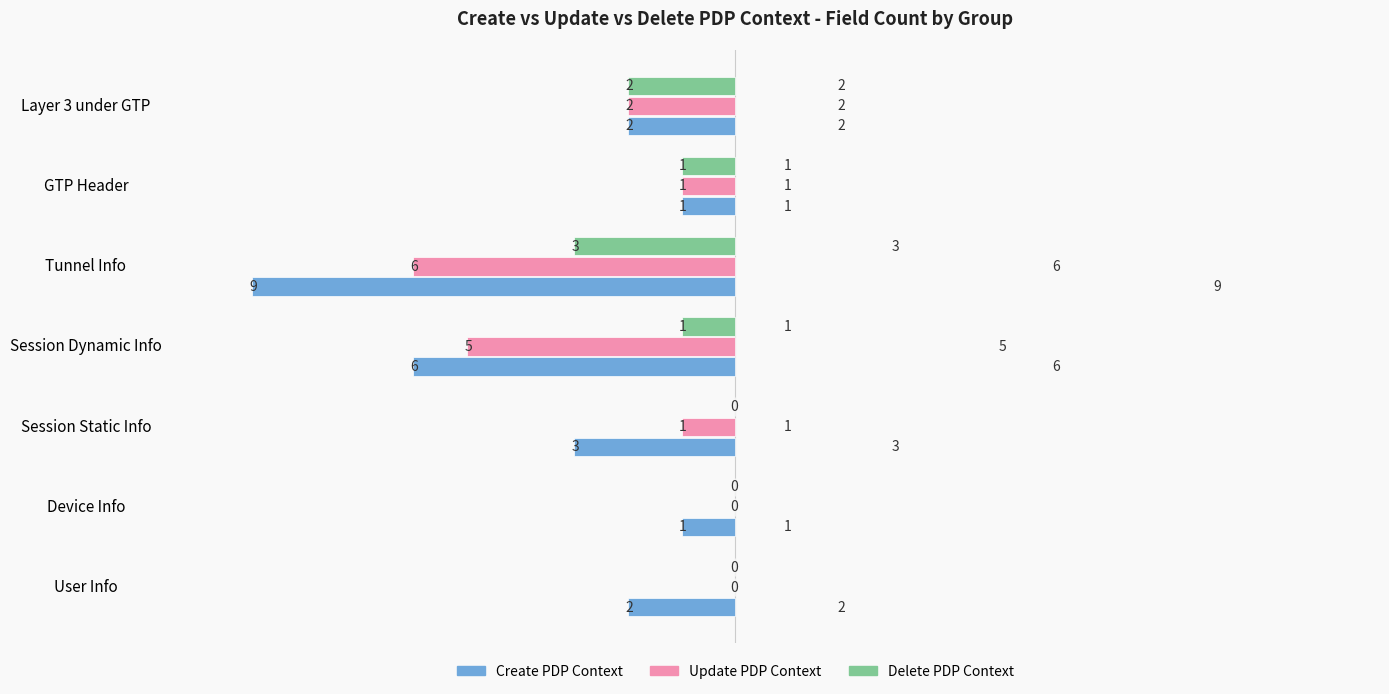

How many data points does each series have?

7